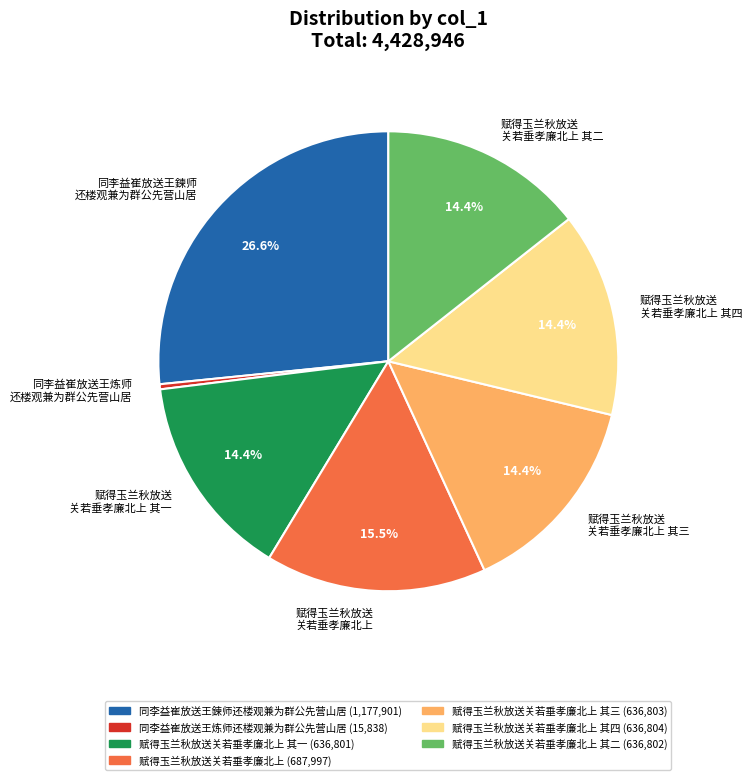

What is the smallest slice in the pie chart?

同李益崔放送王炼师 还楼观兼为群公先营山居